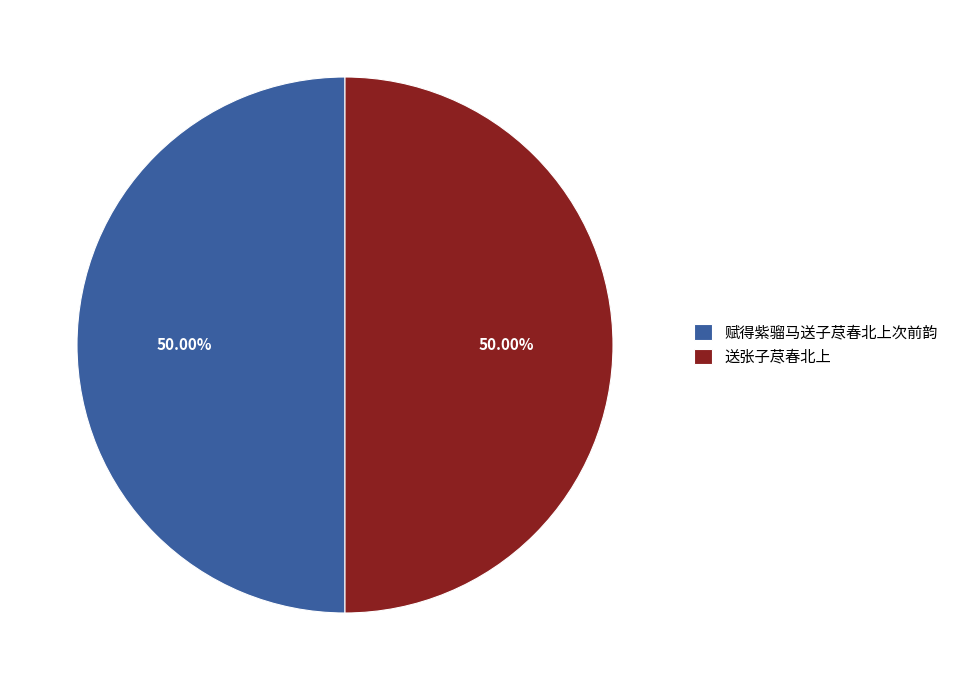

Combined, do 赋得紫骝马送子荩春北上次前韵 and 送张子荩春北上 account for over 50%?

Yes